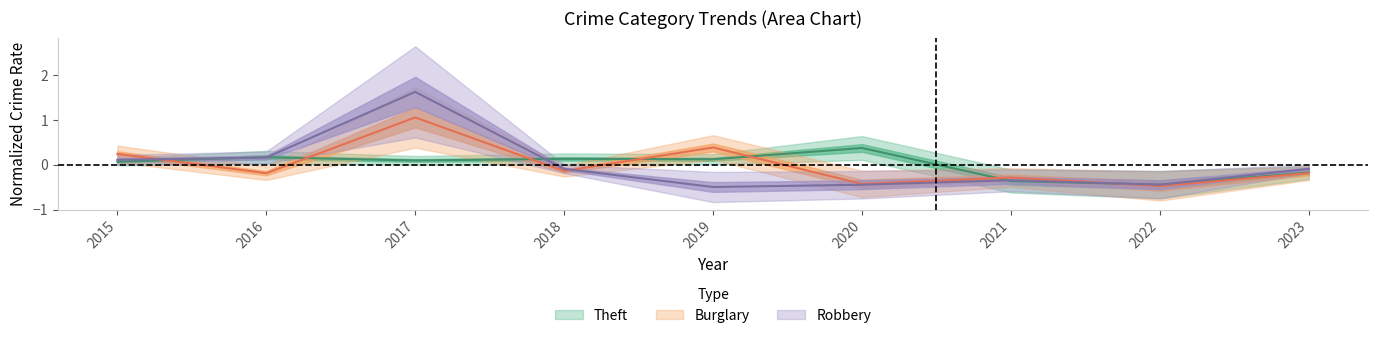

Rank the series at 2019 from highest to lowest value.

Burglary, Theft, Robbery